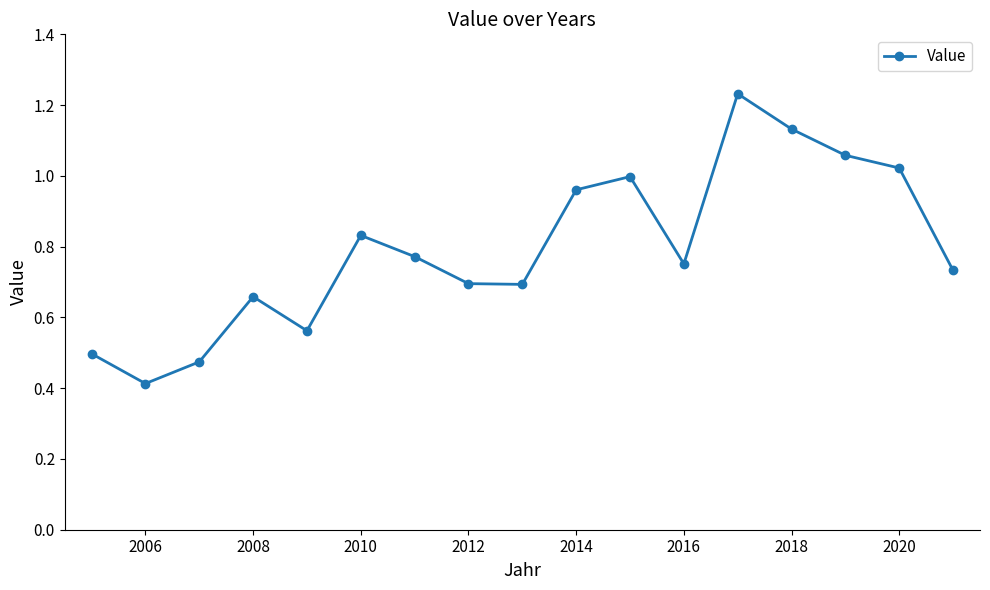

True or false: there are more than 0 points higher than both neighbors.

True